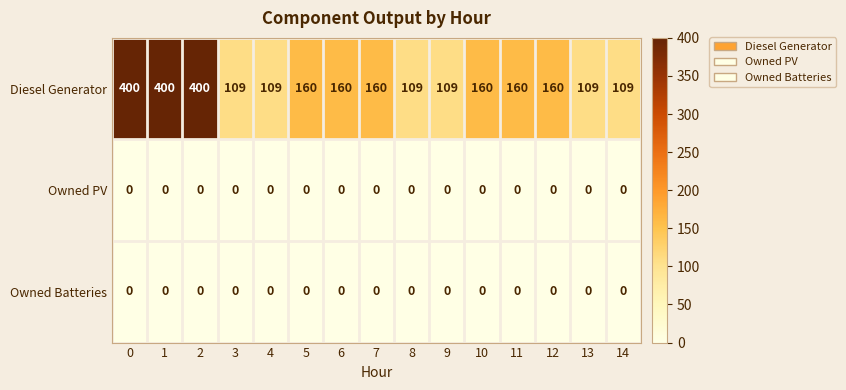

Which series changed the most between 10 and 14?

Diesel Generator